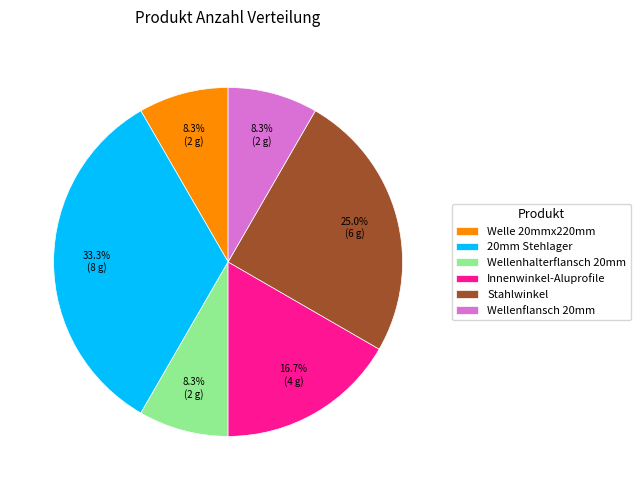

Which slice is the largest?

20mm Stehlager